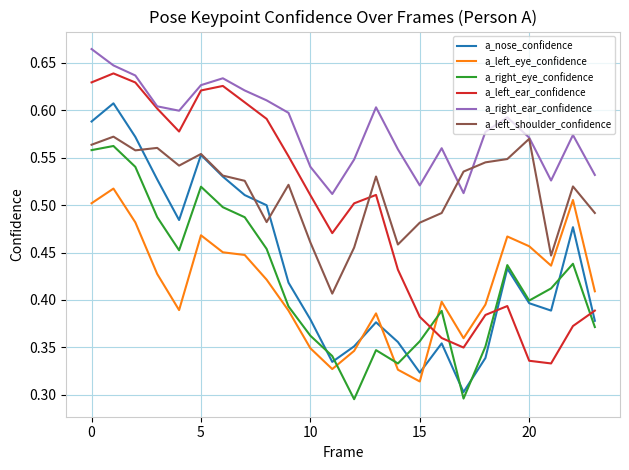

What are all the series names shown in the legend?

a_nose_confidence, a_left_eye_confidence, a_right_eye_confidence, a_left_ear_confidence, a_right_ear_confidence, a_left_shoulder_confidence